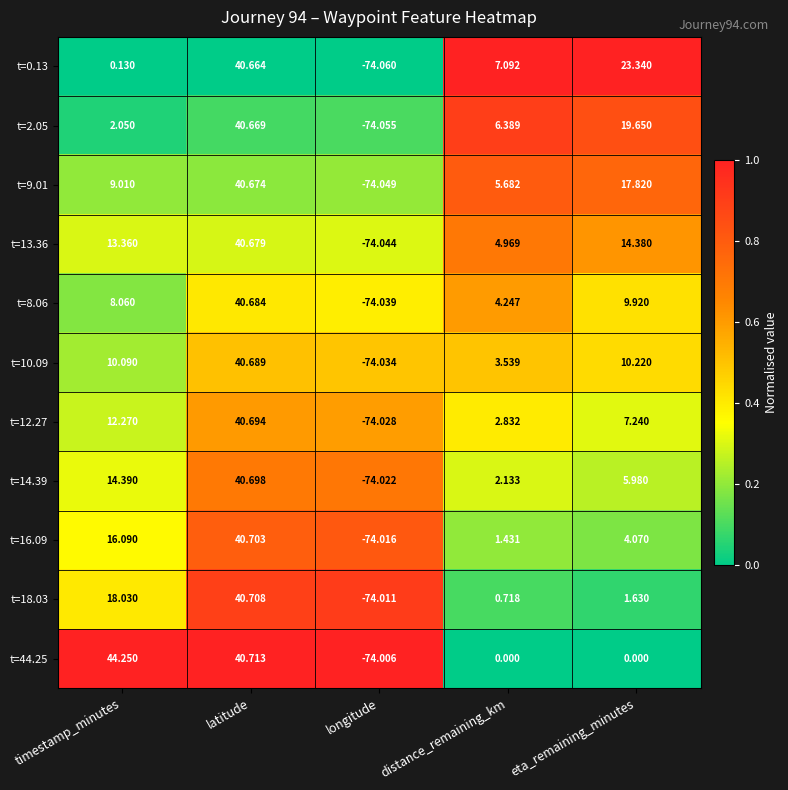

Rank the categories by t=12.27 value from lowest to highest.

longitude, distance_remaining_km, eta_remaining_minutes, timestamp_minutes, latitude